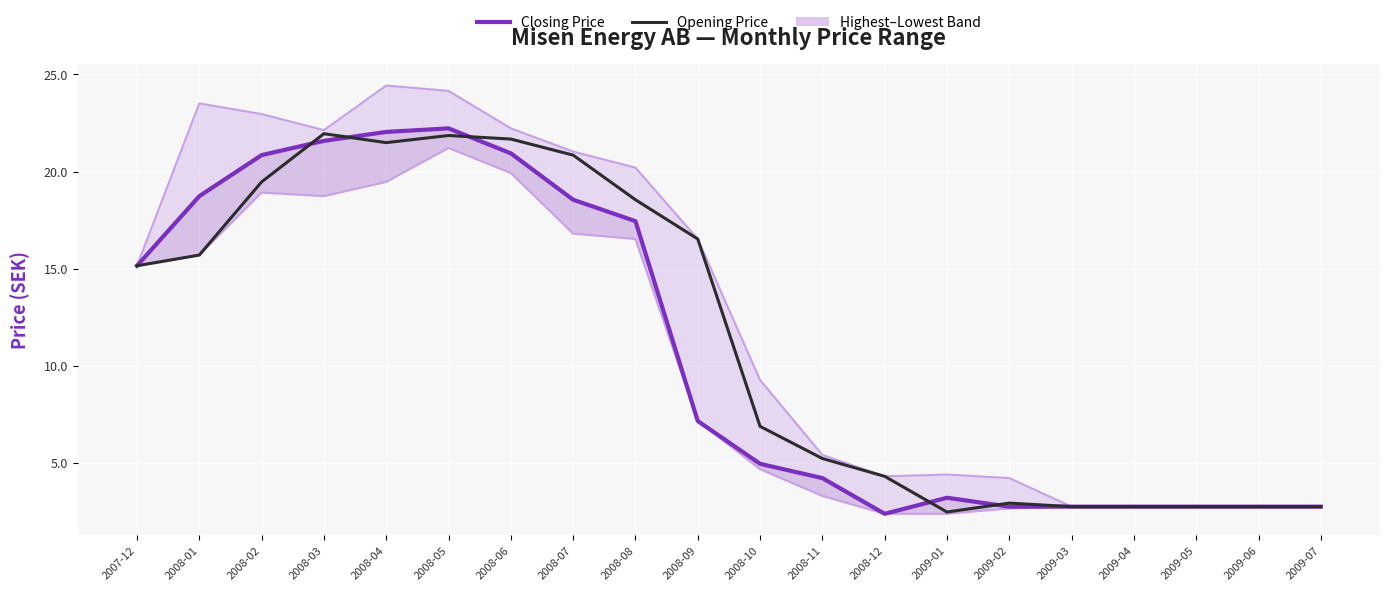

At which category is the sum across all series the highest?

2008-05